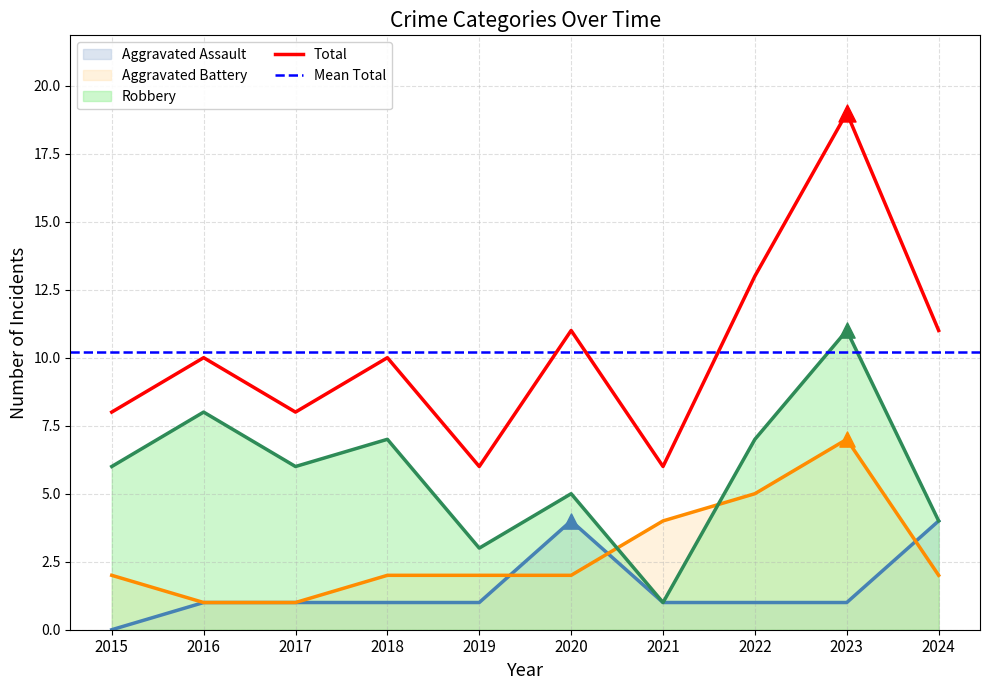

The value of Robbery at 2018 is 2. True or false?

False